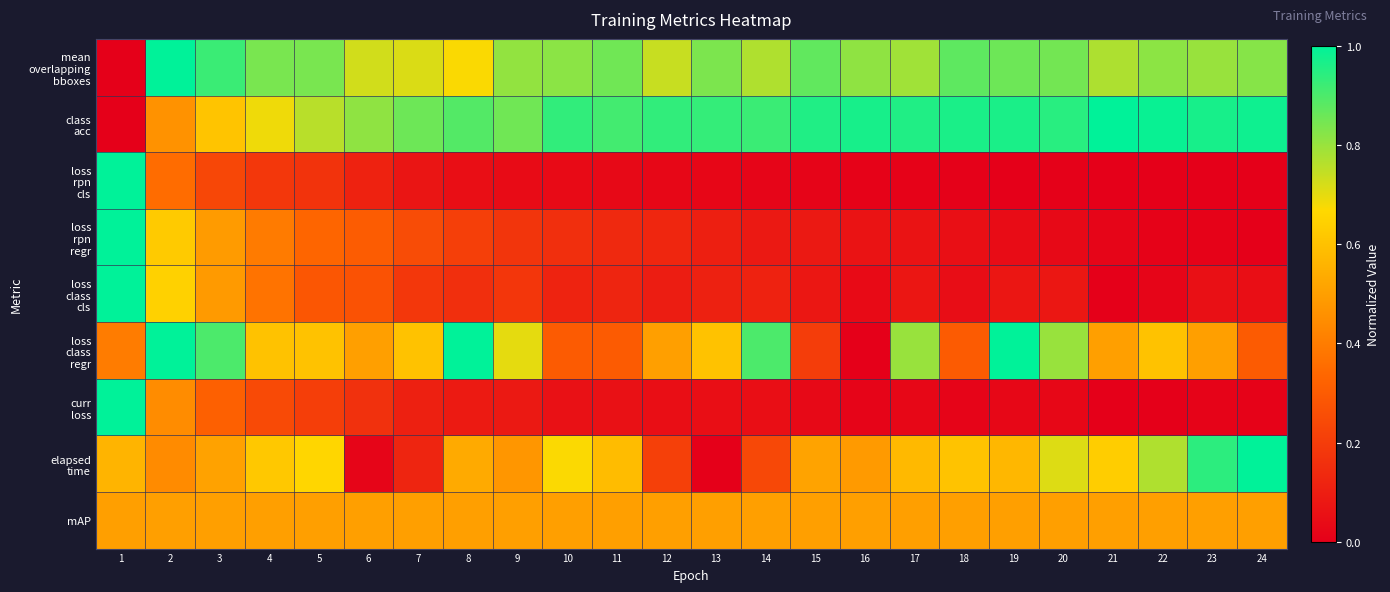

Rank the series at 20 from highest to lowest value.

class acc, mean overlapping bboxes, loss class regr, elapsed time, mAP, loss class cls, loss rpn regr, curr loss, loss rpn cls